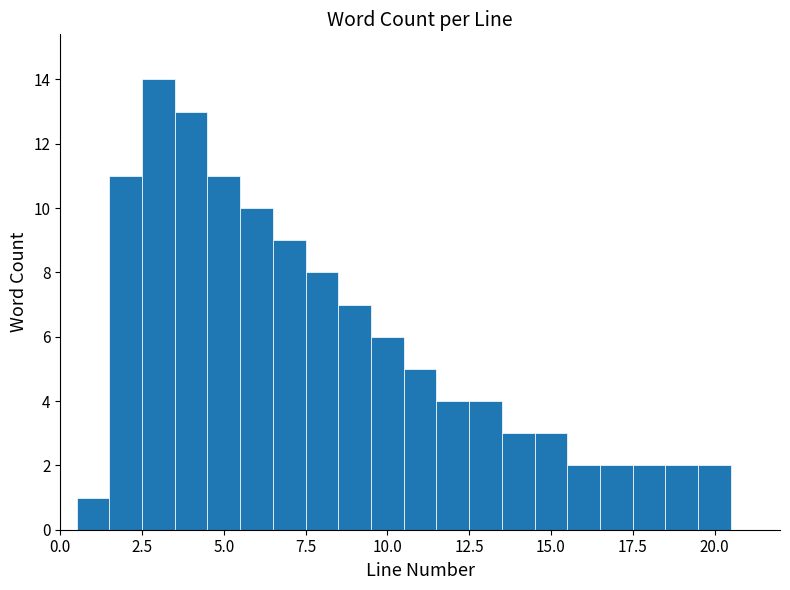

Around what value on the x-axis is the tallest bar? Give the approximate position of its centre, as read against the axis.

3.0